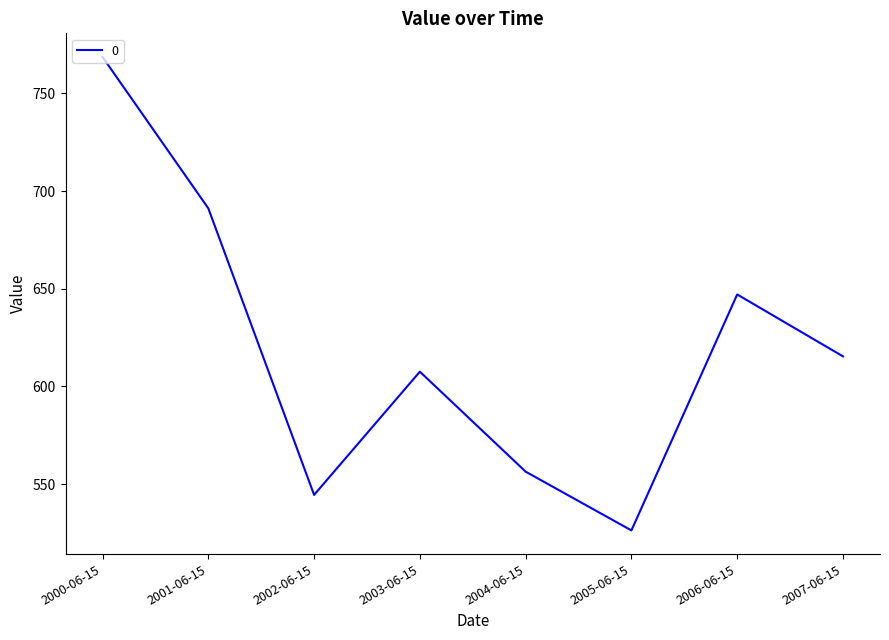

At which category does the chart reach its minimum across all series?

2005-06-15